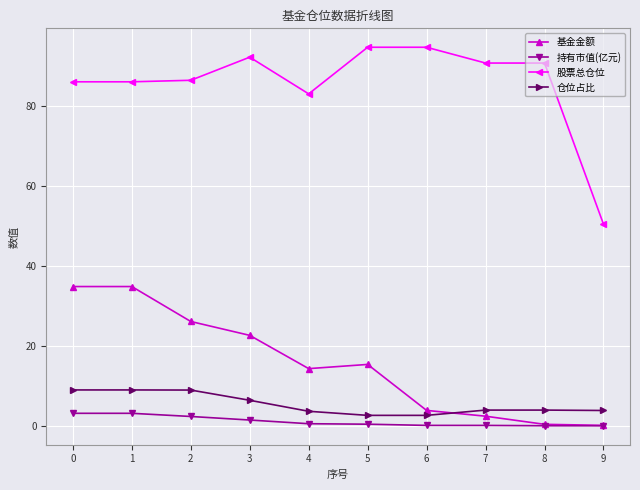

True or false: 基金金额 and 股票总仓位 intersect in this chart.

False